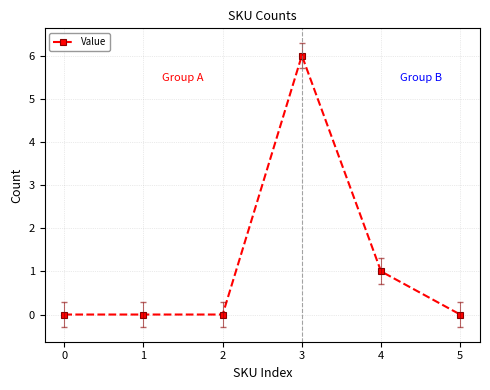

What is the greatest value displayed?

6